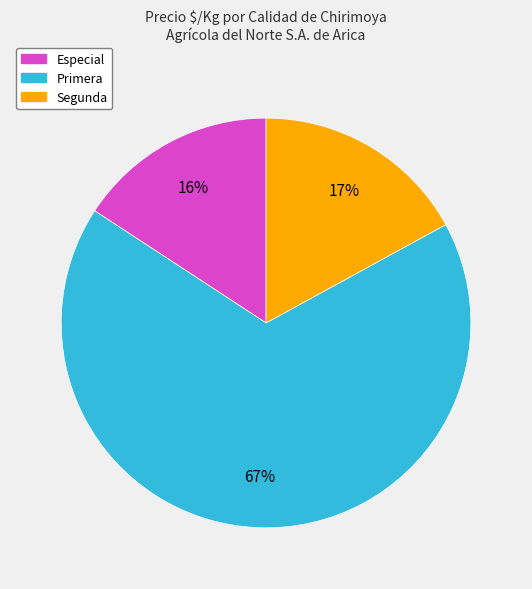

To the nearest percent, what is the difference between the largest and smallest slice percentages?

51%